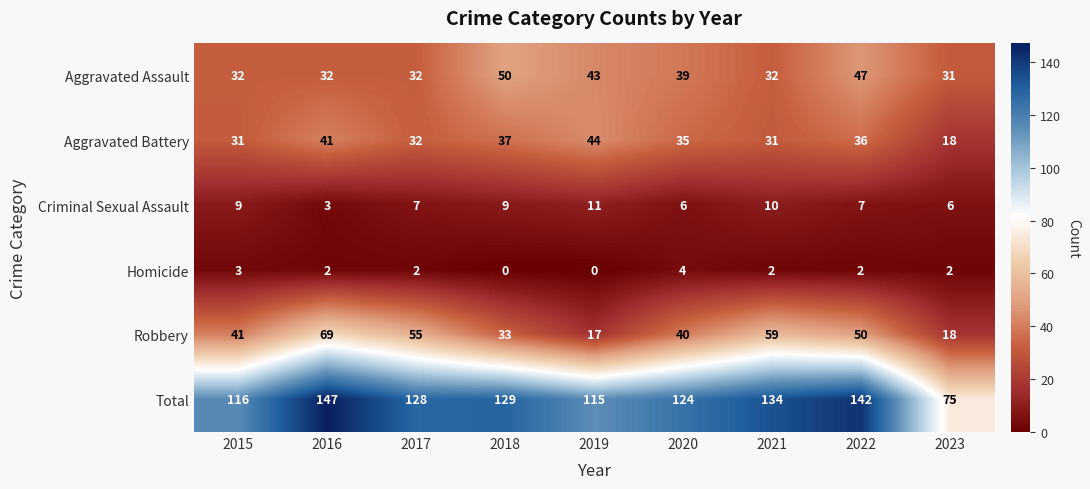

The value of Homicide at 2020 is 1. True or false?

False